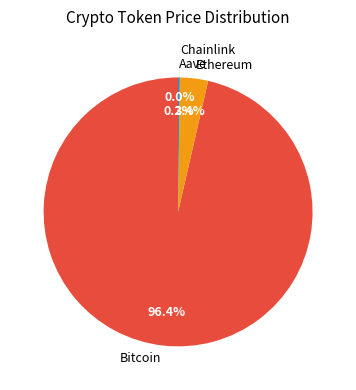

Which slice is the largest?

Bitcoin